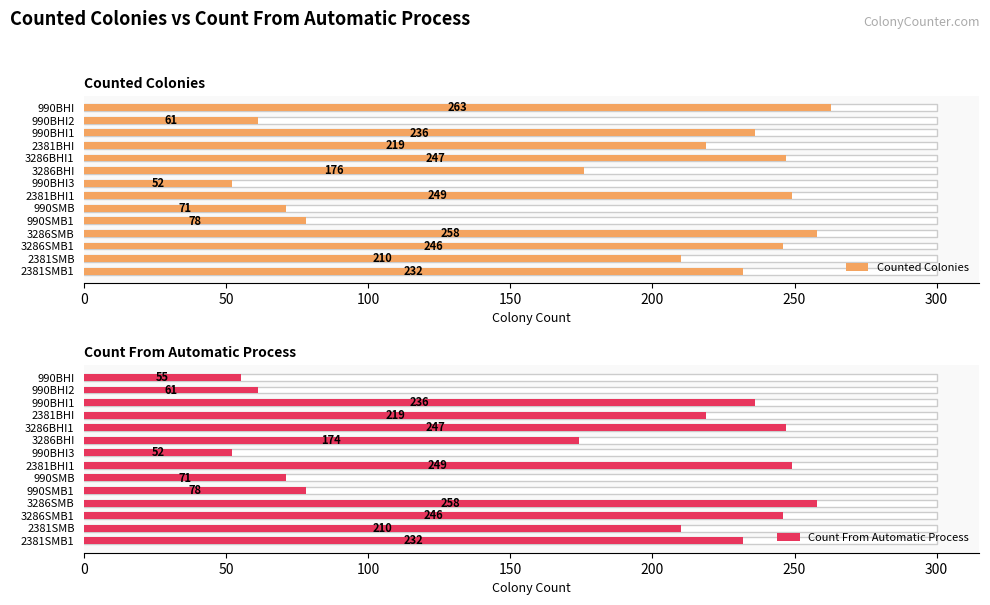

What is the spread (max minus min) of values at 990BHI?

208